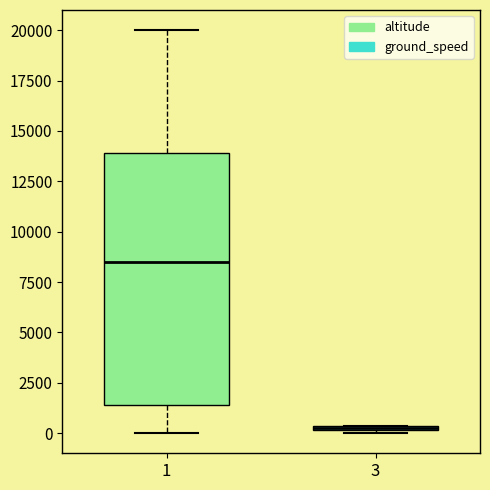

Where does the median line of the box at x = 1 sit on the y-axis? The values are not printed on the chart, so give them approximately, as read against the axis.

8500